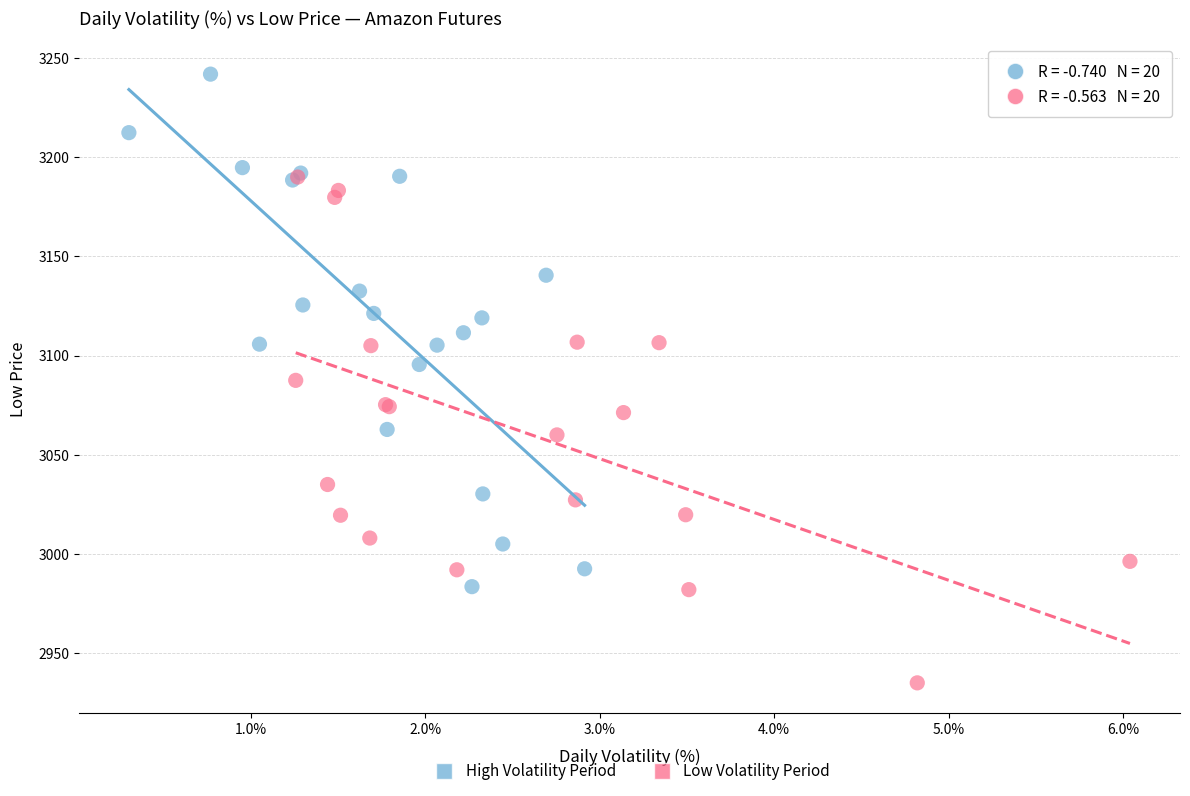

Which series contains the lowest Y value?

Low Volatility Period